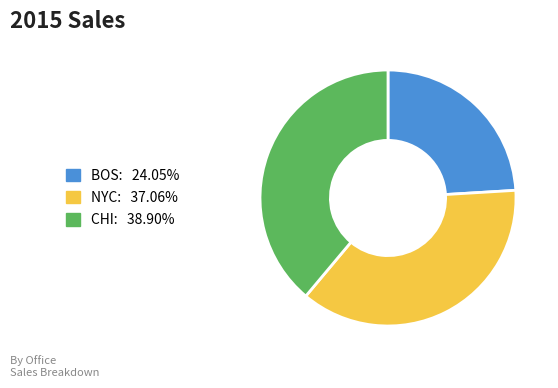

Count the number of slices in the pie.

3